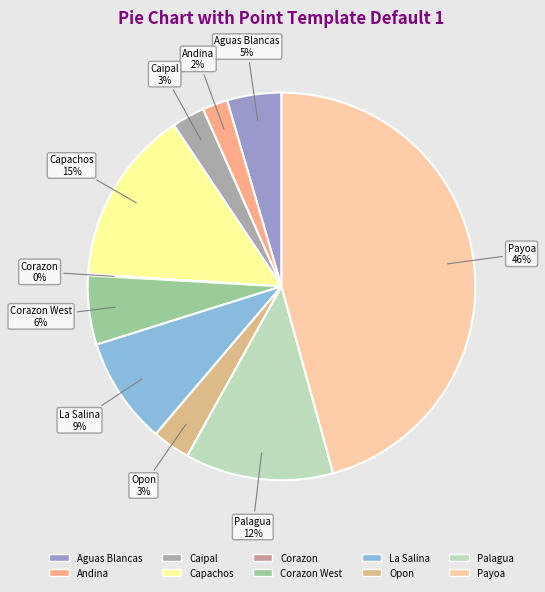

Is there a majority slice in this chart?

No